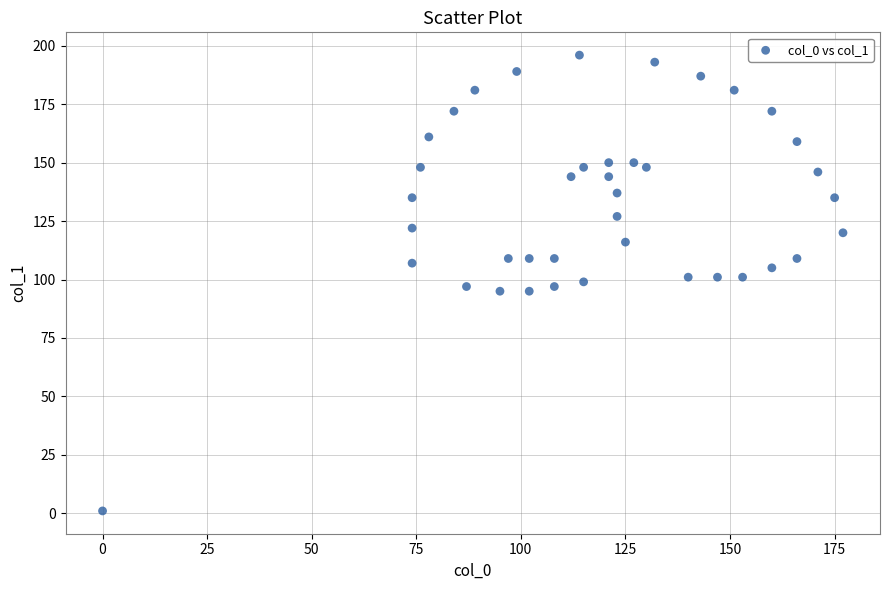

What is the range of X values (max minus min)?

177